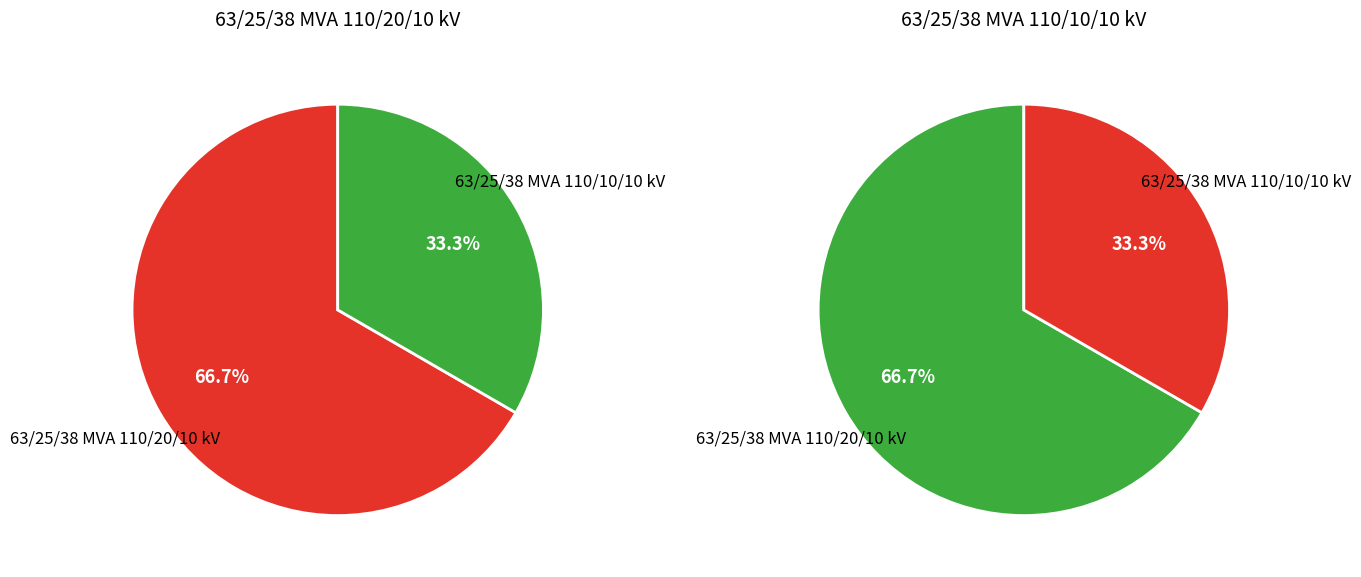

Is there a majority slice in this chart?

Yes